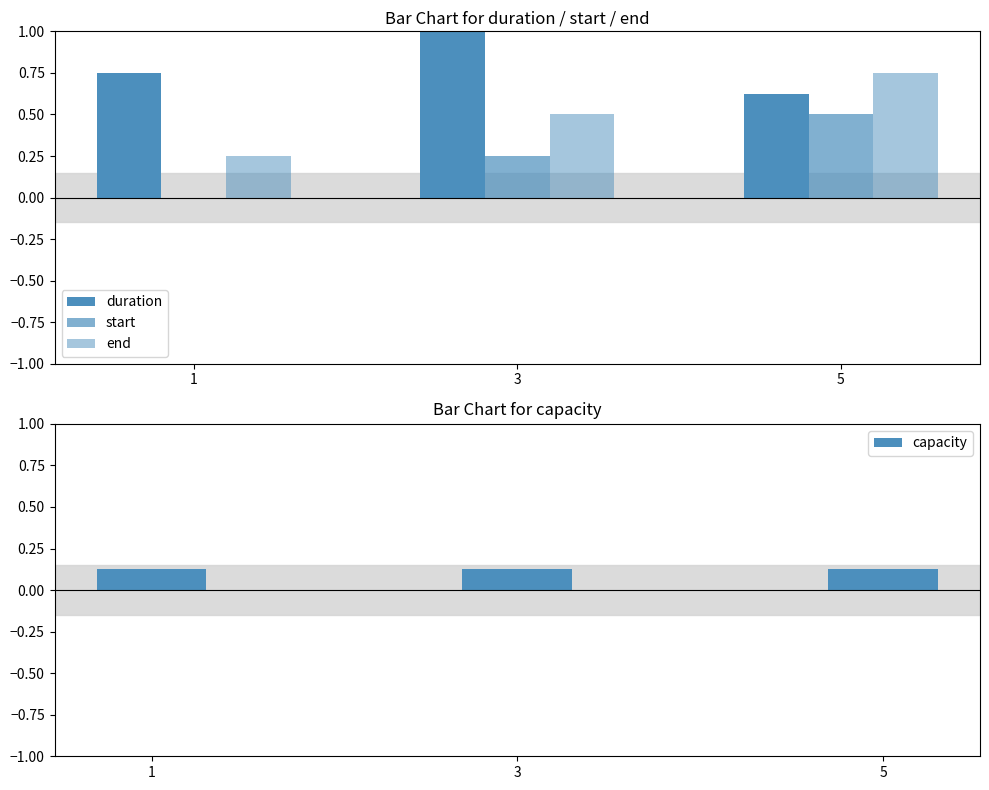

What is the value of the duration bar at the 2nd from the left?

1.0